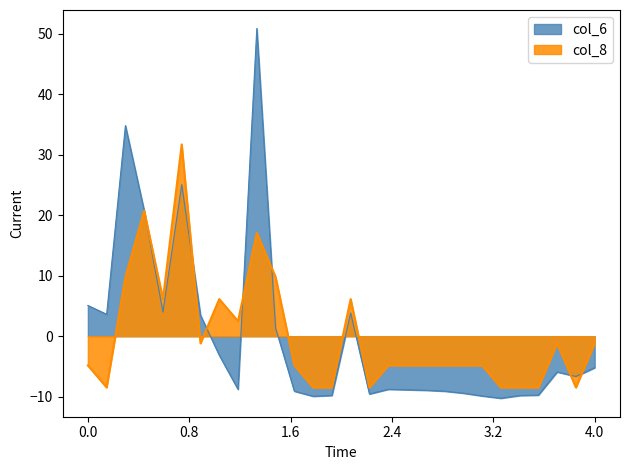

What is the smallest value displayed?

-10.3